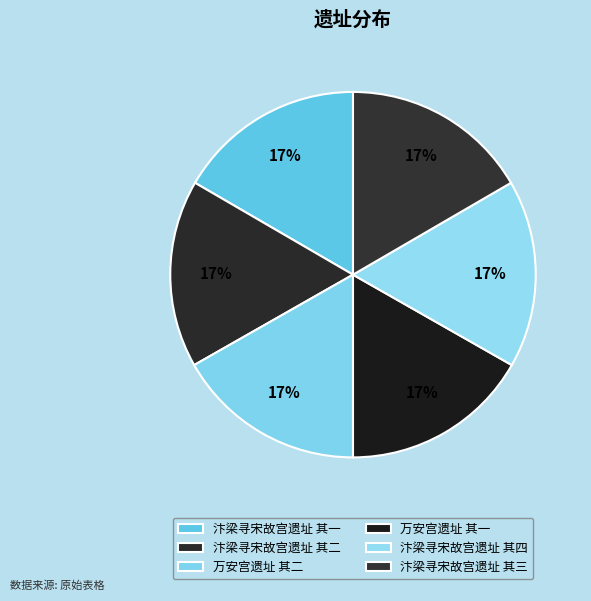

What percentage is the 汴梁寻宋故宫遗址 其一 slice, to the nearest percent?

17%